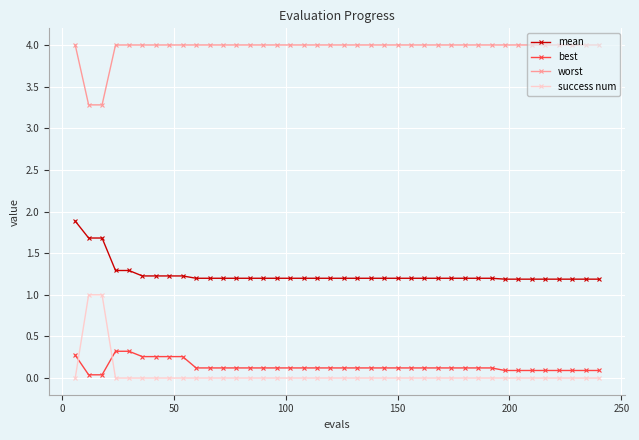

At how many categories does at least one series exceed 2?

40